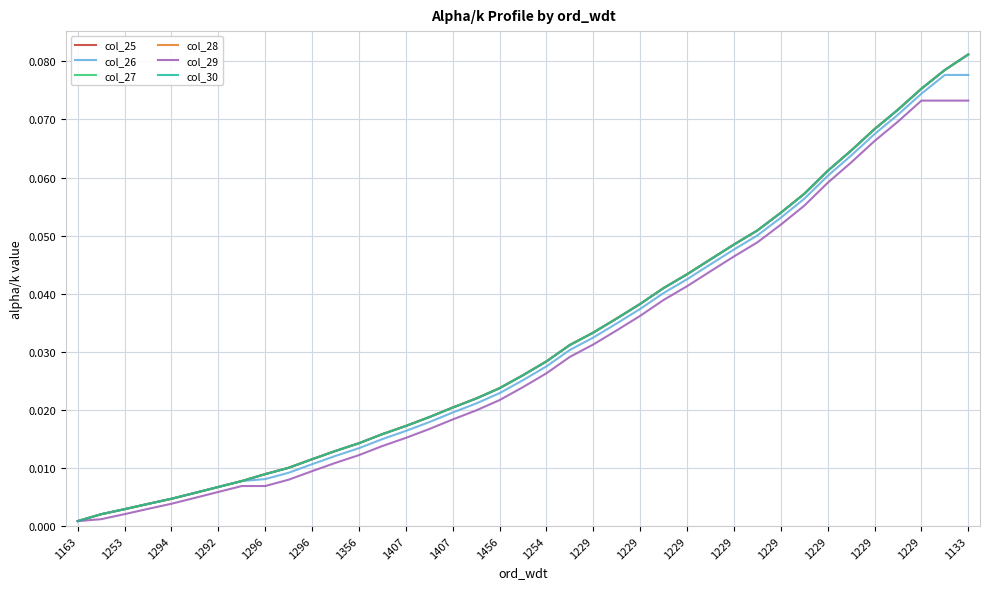

What is the difference between the maximum and minimum values in the col_29 series?

0.1